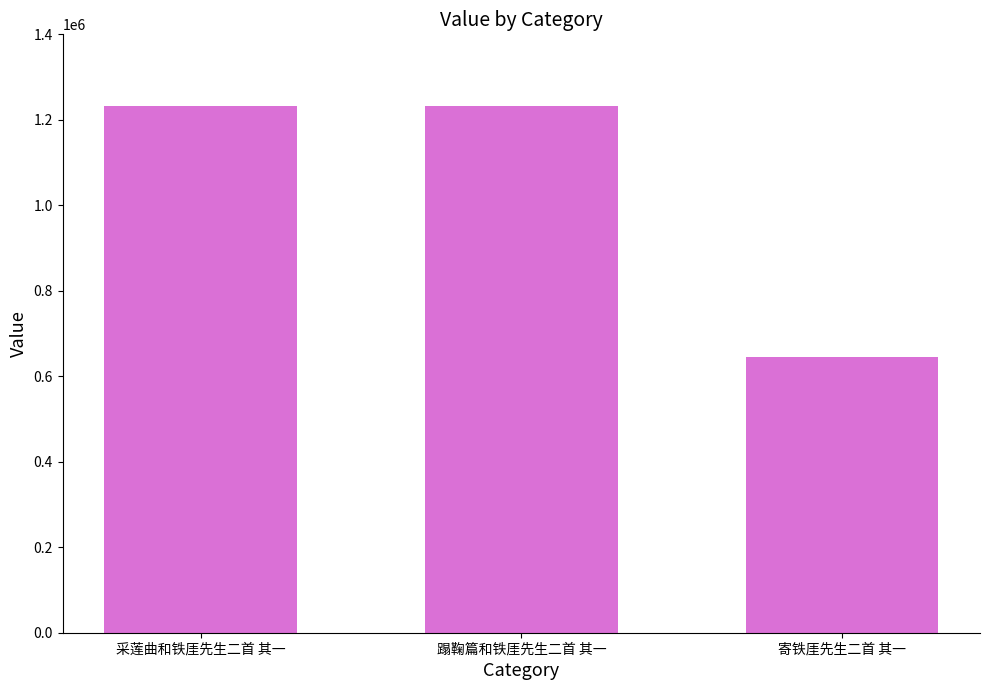

The chart shows a value of 1024048 at 寄铁厓先生二首 其一. True or false?

False